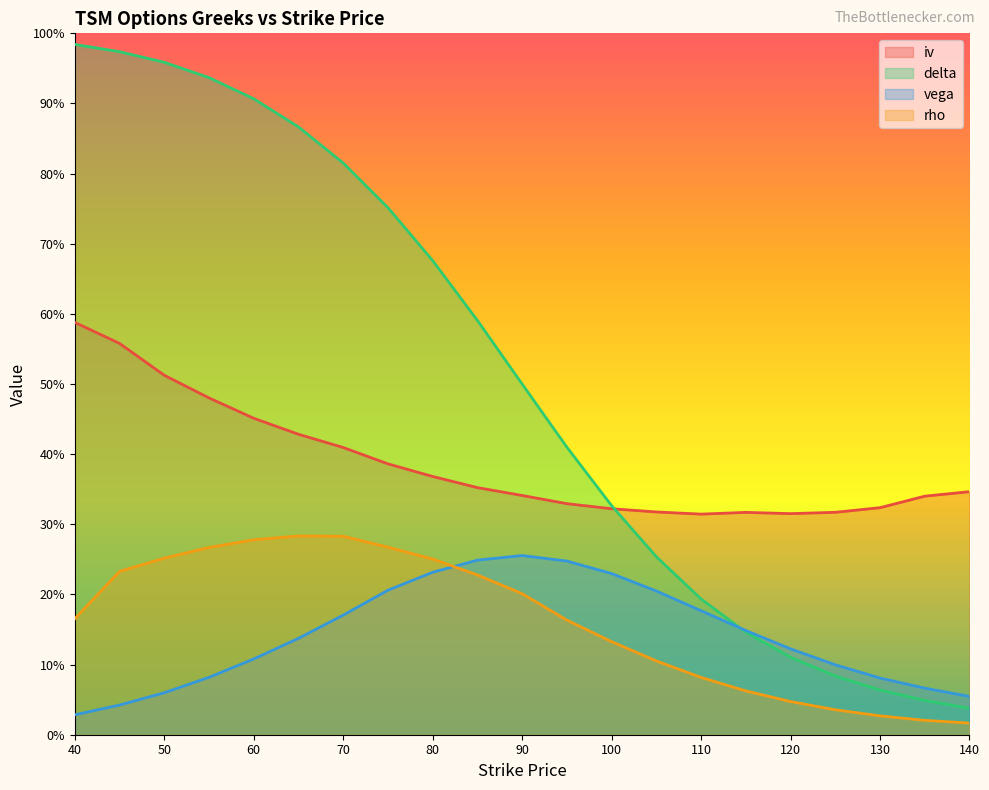

Reading right to left, extract all data points from this chart.

iv: 0.3	0.3	0.3	0.3	0.3	0.3	0.3	0.3	0.3	0.3	0.3	0.4	0.4	0.4	0.4	0.4	0.5	0.5	0.5	0.6	0.6
delta: 0.0	0.0	0.1	0.1	0.1	0.1	0.2	0.3	0.3	0.4	0.5	0.6	0.7	0.8	0.8	0.9	0.9	0.9	1.0	1.0	1.0
vega: 0.1	0.1	0.1	0.1	0.1	0.1	0.2	0.2	0.2	0.2	0.3	0.2	0.2	0.2	0.2	0.1	0.1	0.1	0.1	0.0	0.0
rho: 0.0	0.0	0.0	0.0	0.0	0.1	0.1	0.1	0.1	0.2	0.2	0.2	0.3	0.3	0.3	0.3	0.3	0.3	0.3	0.2	0.2